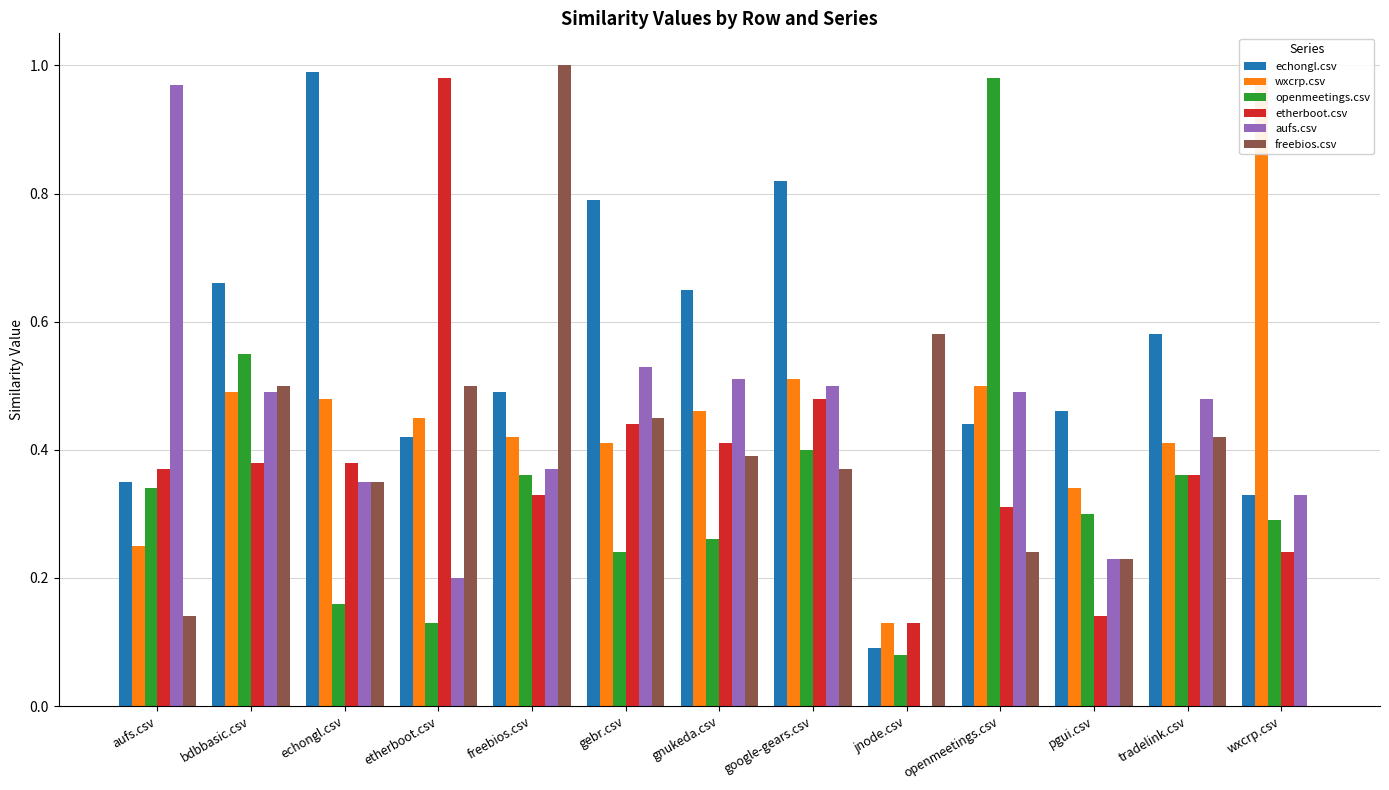

Reading right to left, transcribe all the data shown in this chart.

echongl.csv: 0.3	0.6	0.5	0.4	0.1	0.8	0.7	0.8	0.5	0.4	1.0	0.7	0.3
wxcrp.csv: 1.0	0.4	0.3	0.5	0.1	0.5	0.5	0.4	0.4	0.5	0.5	0.5	0.2
openmeetings.csv: 0.3	0.4	0.3	1.0	0.1	0.4	0.3	0.2	0.4	0.1	0.2	0.6	0.3
etherboot.csv: 0.2	0.4	0.1	0.3	0.1	0.5	0.4	0.4	0.3	1.0	0.4	0.4	0.4
aufs.csv: 0.3	0.5	0.2	0.5	0.0	0.5	0.5	0.5	0.4	0.2	0.3	0.5	1.0
freebios.csv: 0.0	0.4	0.2	0.2	0.6	0.4	0.4	0.5	1.0	0.5	0.3	0.5	0.1